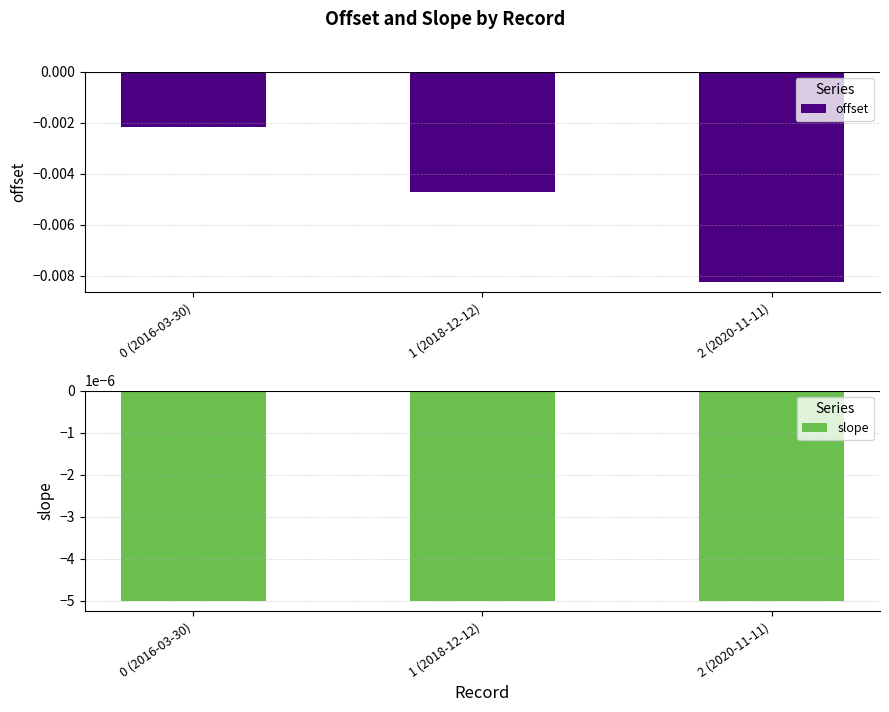

What is the label of the 2nd bar from the left?

1 (2018-12-12)